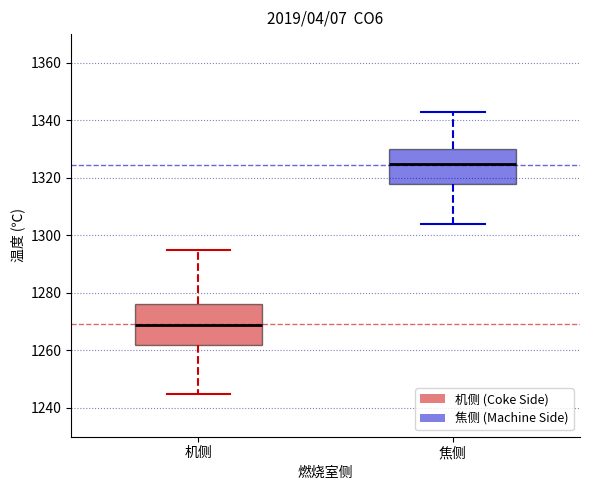

Reading left to right, read every box against the y-axis: the position of its median line, the range the box covers, and the ends of its whiskers. The values are not printed on the chart, so give them approximately, as read against the axis.

机侧: median 1270, box 1262 to 1276, whiskers 1246 to 1296
焦侧: median 1326, box 1318 to 1330, whiskers 1304 to 1344